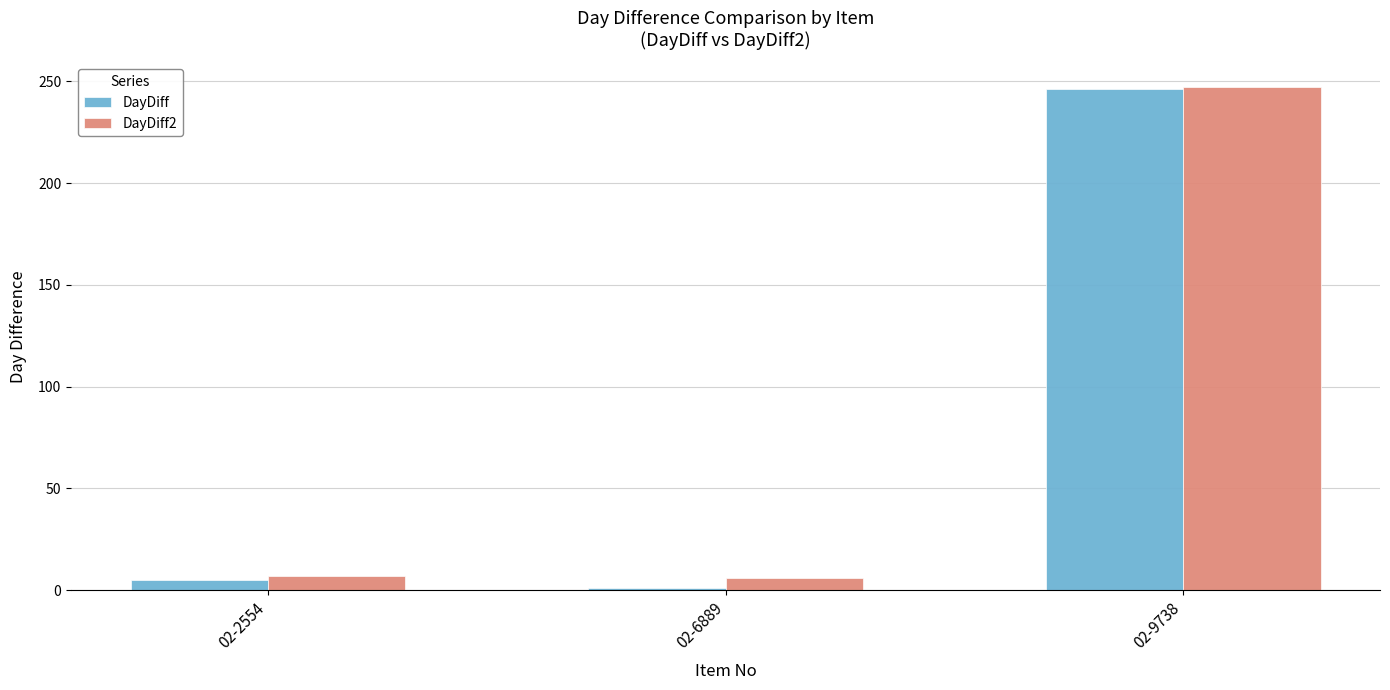

What is the minimum value shown in the chart?

1